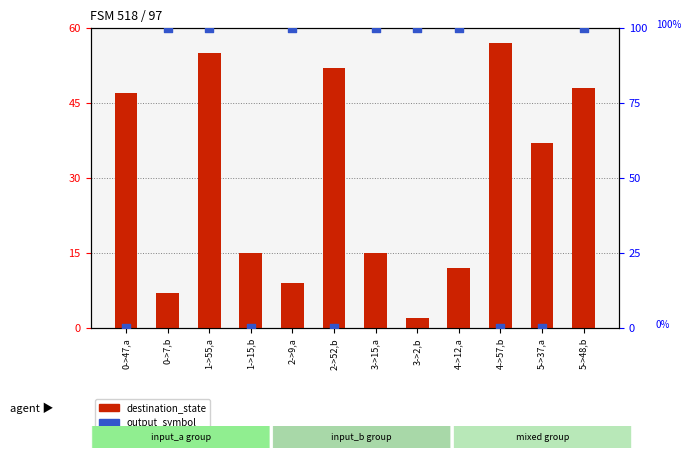

What are all the series names shown in the legend?

destination_state, output_symbol